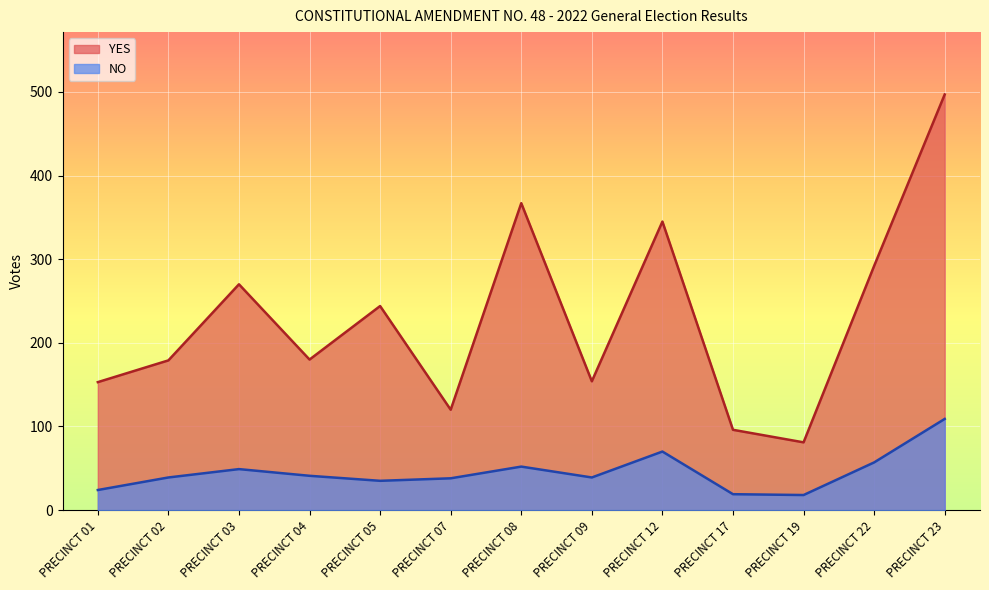

The value of YES at PRECINCT 17 is 96. True or false?

True